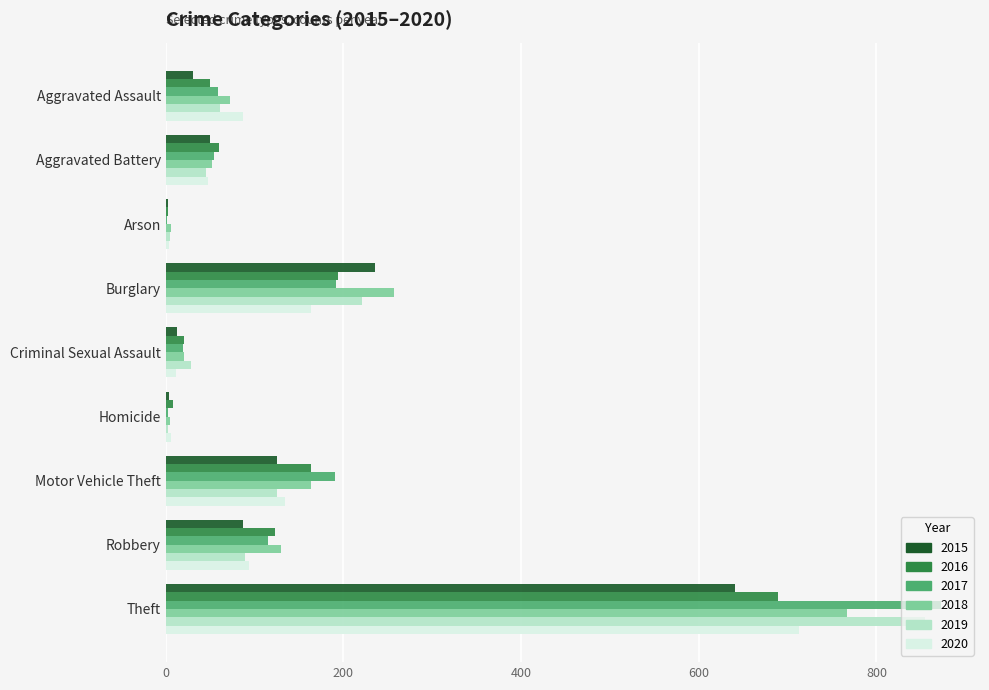

Which category has the highest value in the 2017 series?

Theft